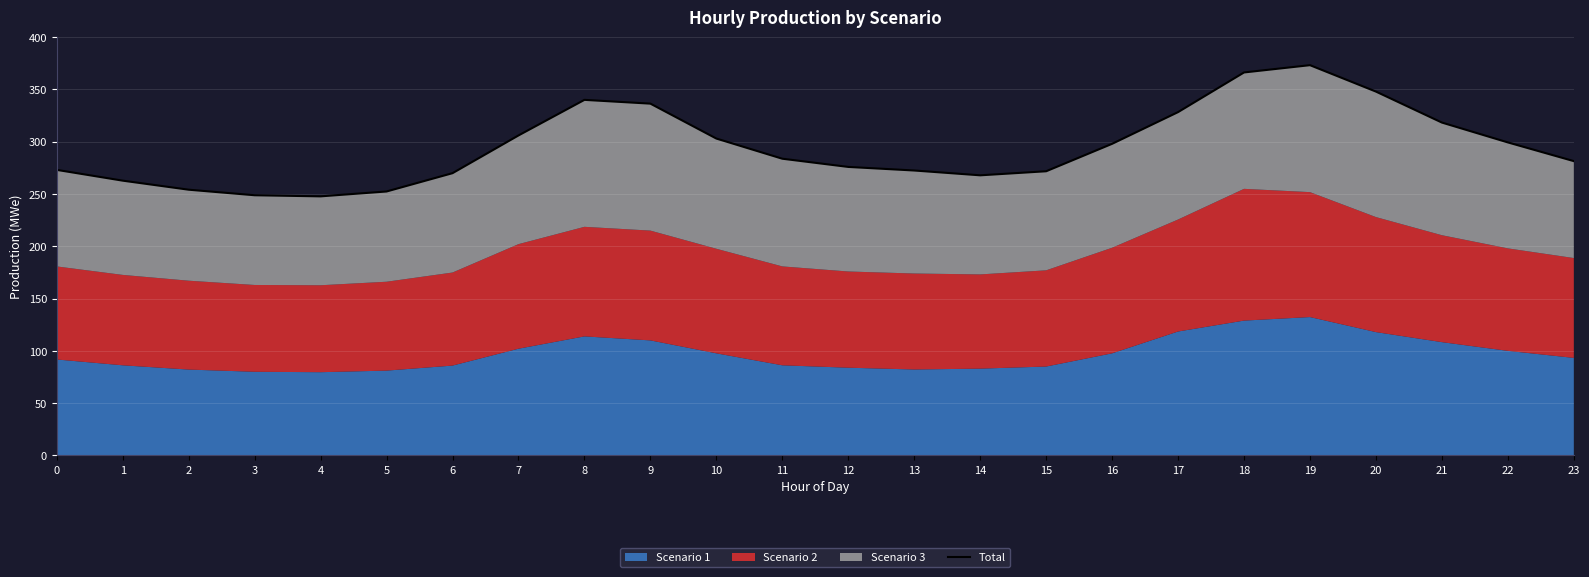

The chart shows a value of 114.0 at 12. True or false?

False